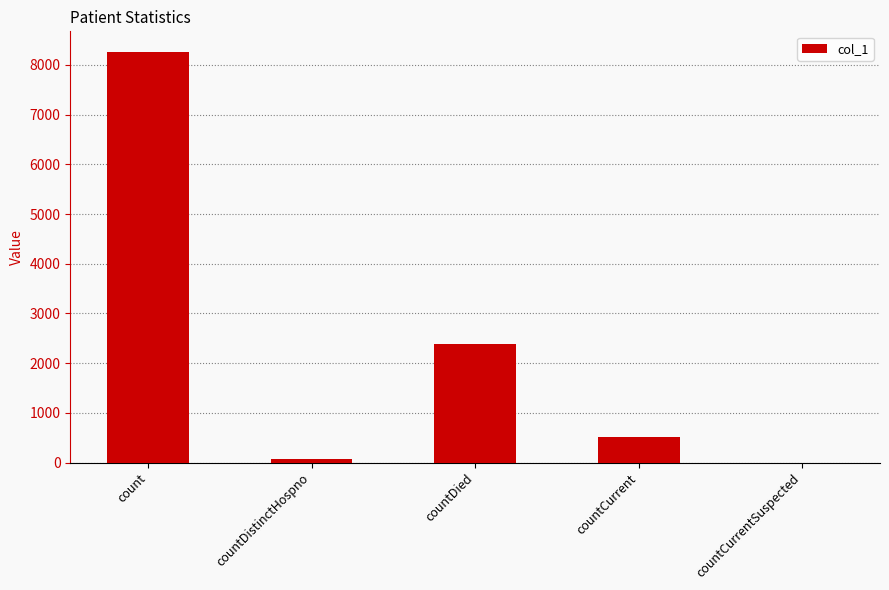

The chart shows a value of 0 at countCurrentSuspected. True or false?

True